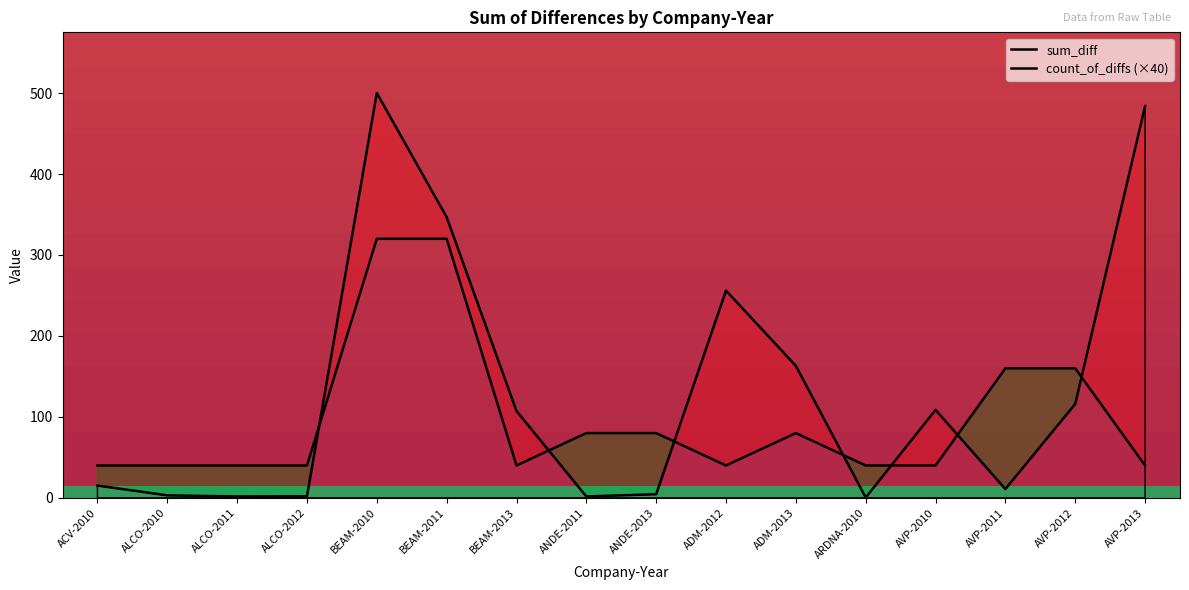

What is the label of the 3rd point from the right?

AVP-2011